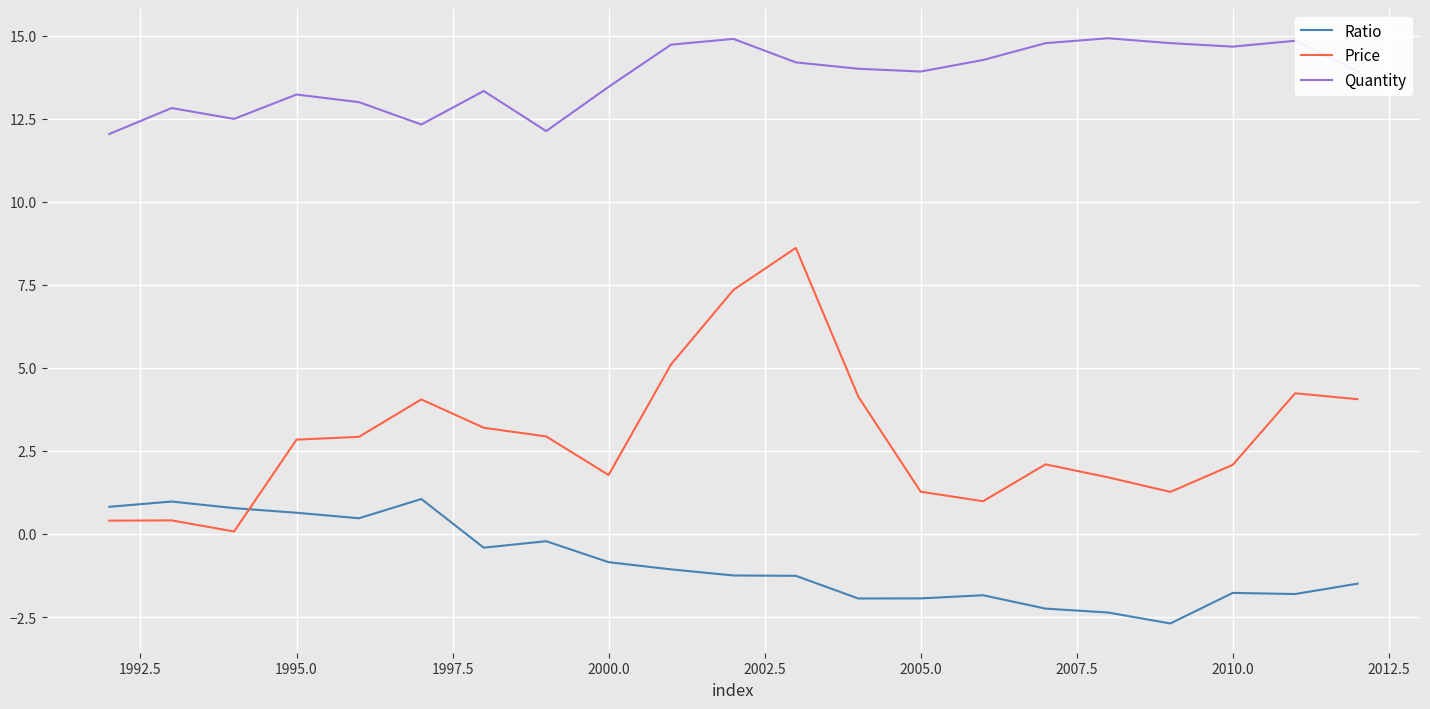

Which series has the widest spread of values?

Price